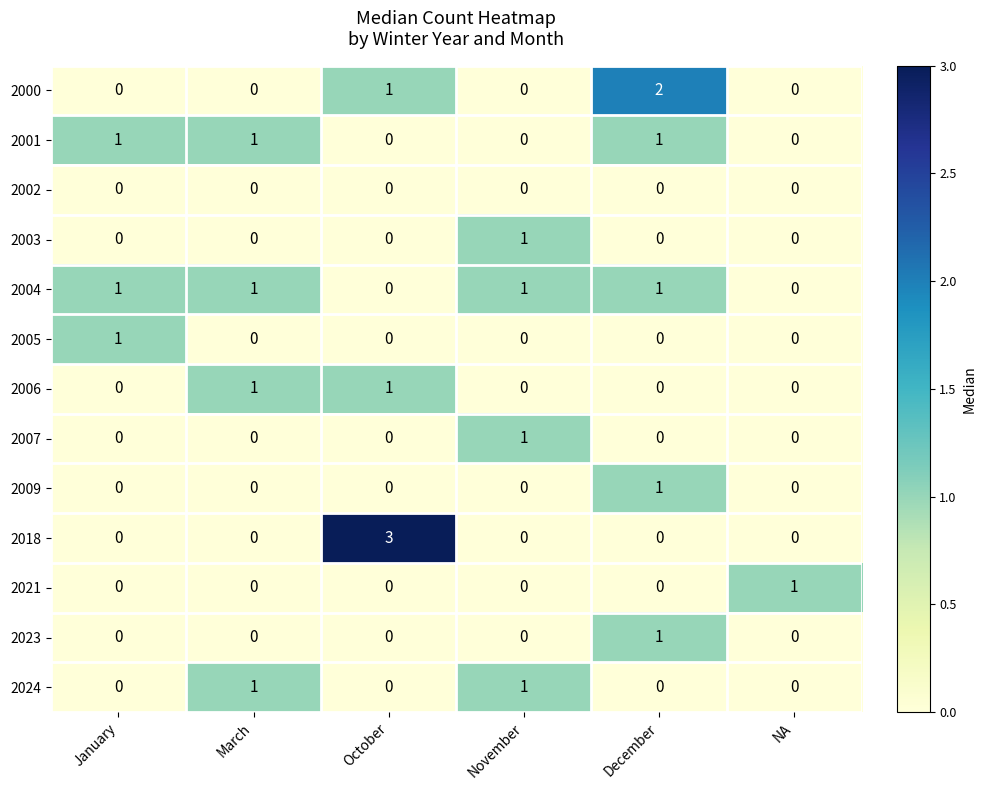

What is the sum of all 2001 values?

3